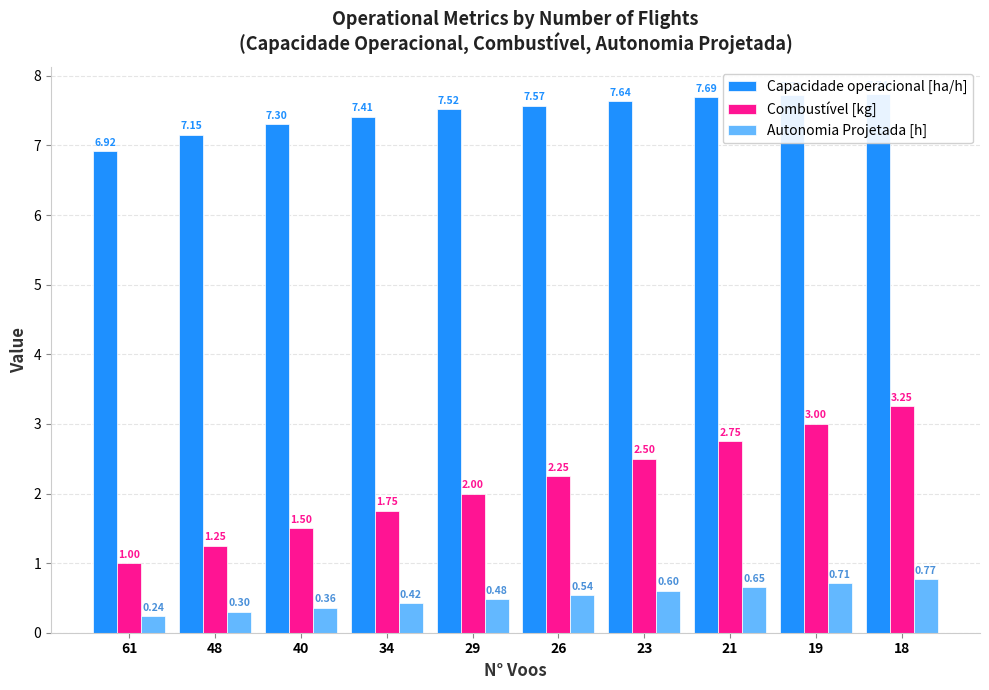

Reading right to left, extract all data points from this chart.

Capacidade operacional [ha/h]: 18=7.7	19=7.7	21=7.7	23=7.6	26=7.6	29=7.5	34=7.4	40=7.3	48=7.2	61=6.9
Combustível [kg]: 18=3.2	19=3.0	21=2.8	23=2.5	26=2.2	29=2.0	34=1.8	40=1.5	48=1.2	61=1.0
Autonomia Projetada [h]: 18=0.8	19=0.7	21=0.7	23=0.6	26=0.5	29=0.5	34=0.4	40=0.4	48=0.3	61=0.2